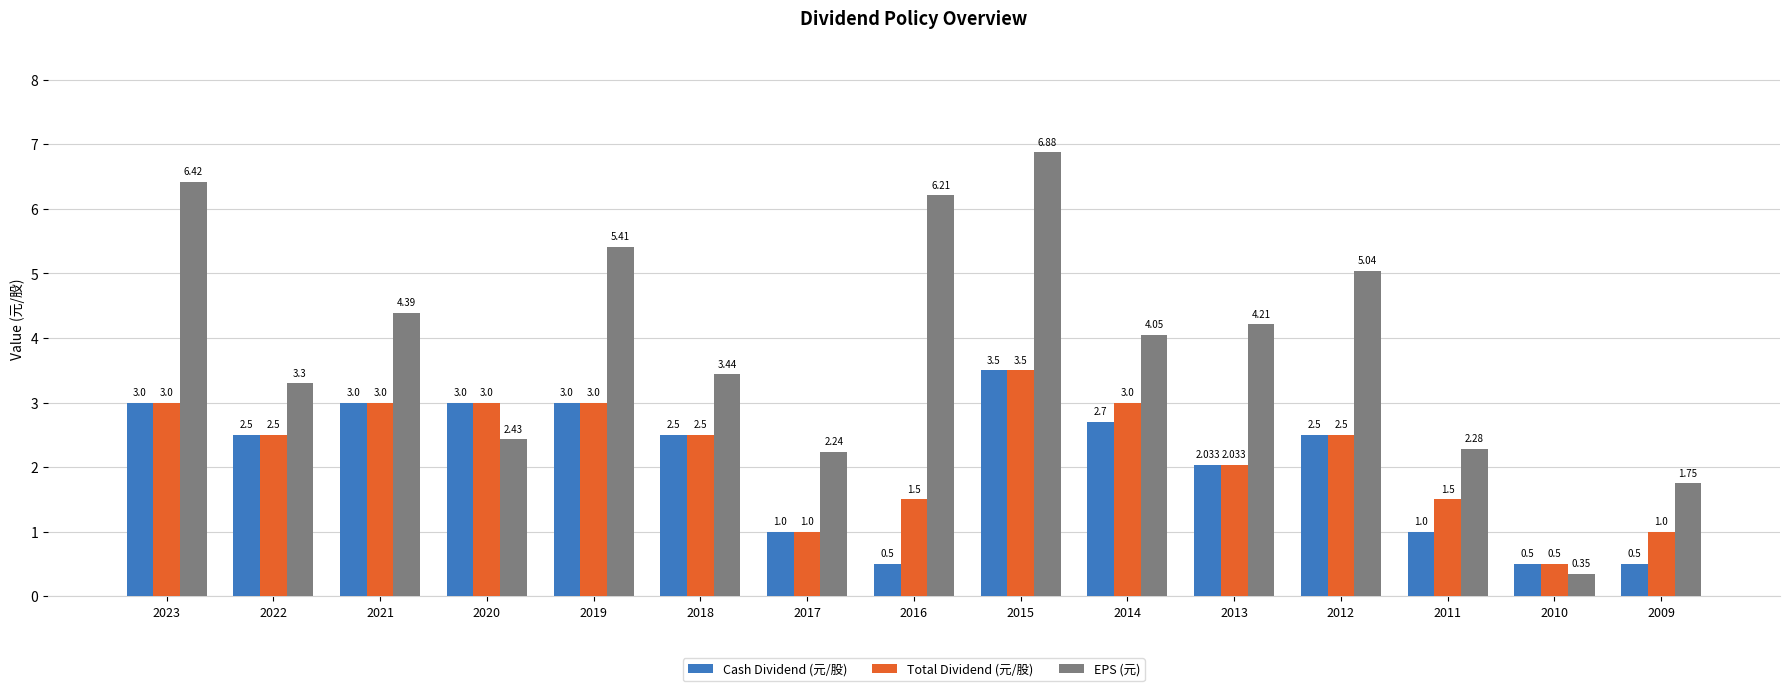

Between 2022 and 2015, which series saw the biggest shift?

EPS (元)